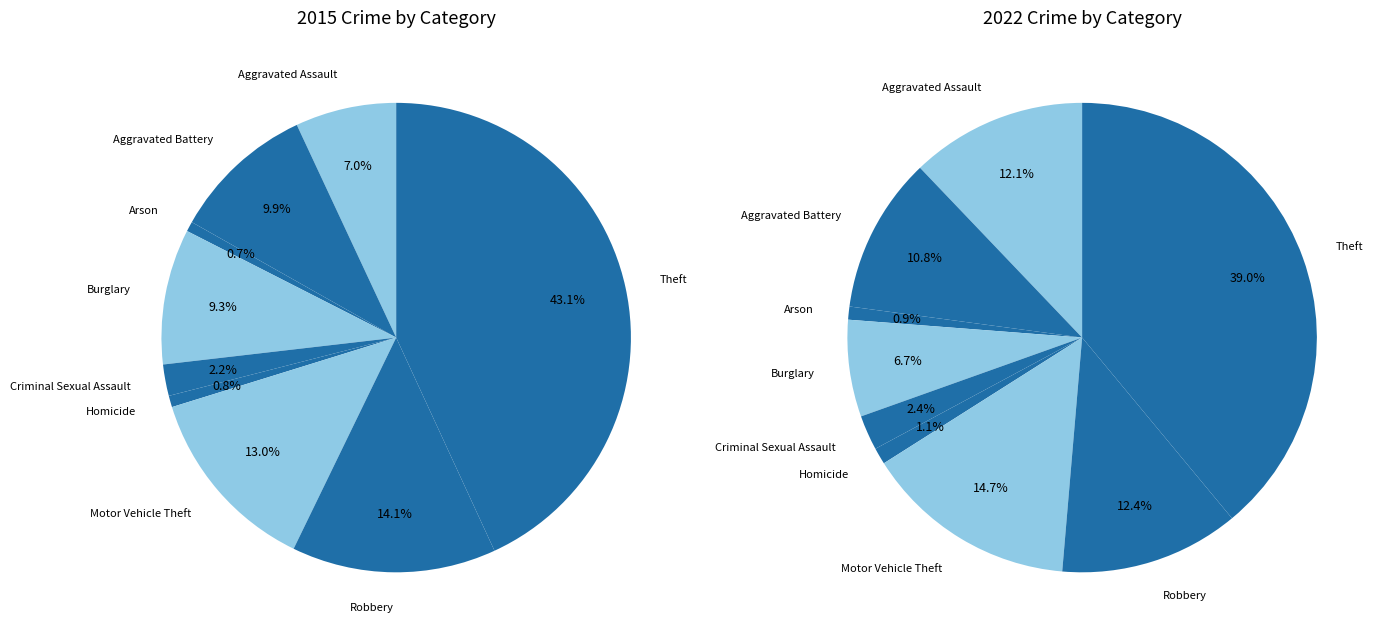

How many segments does this pie chart have?

9